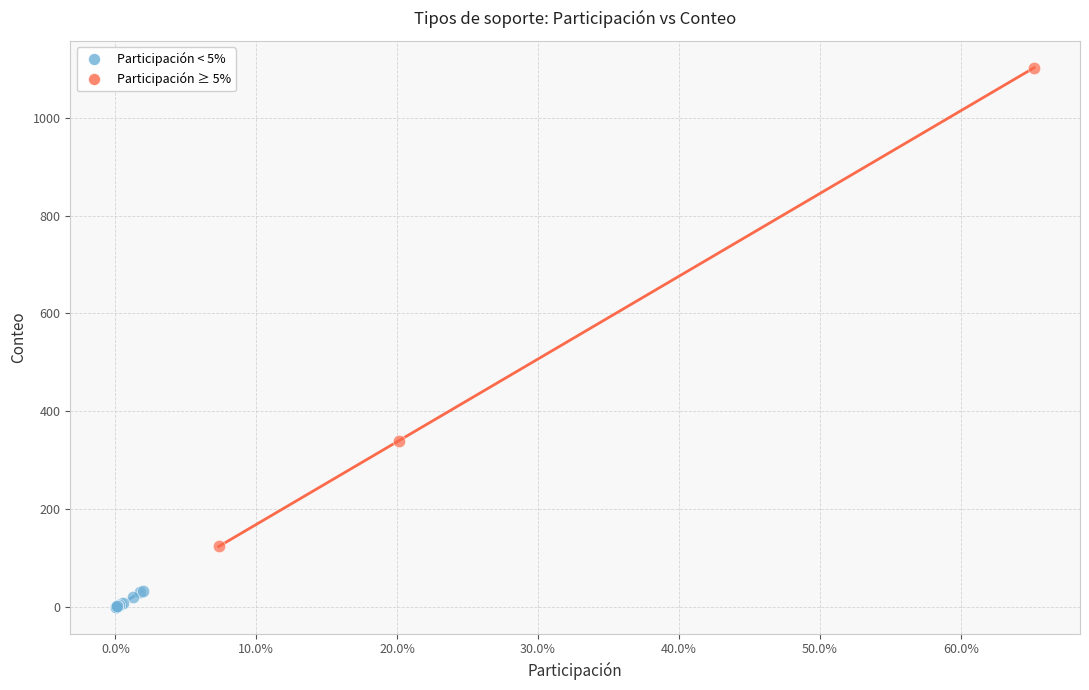

Which series reaches the maximum Y coordinate?

Participación ≥ 5%